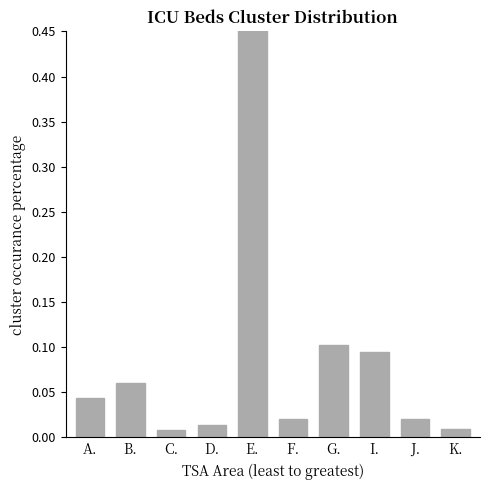

List the labels in order of value, largest first.

E., G., I., B., A., J., F., D., K., C.